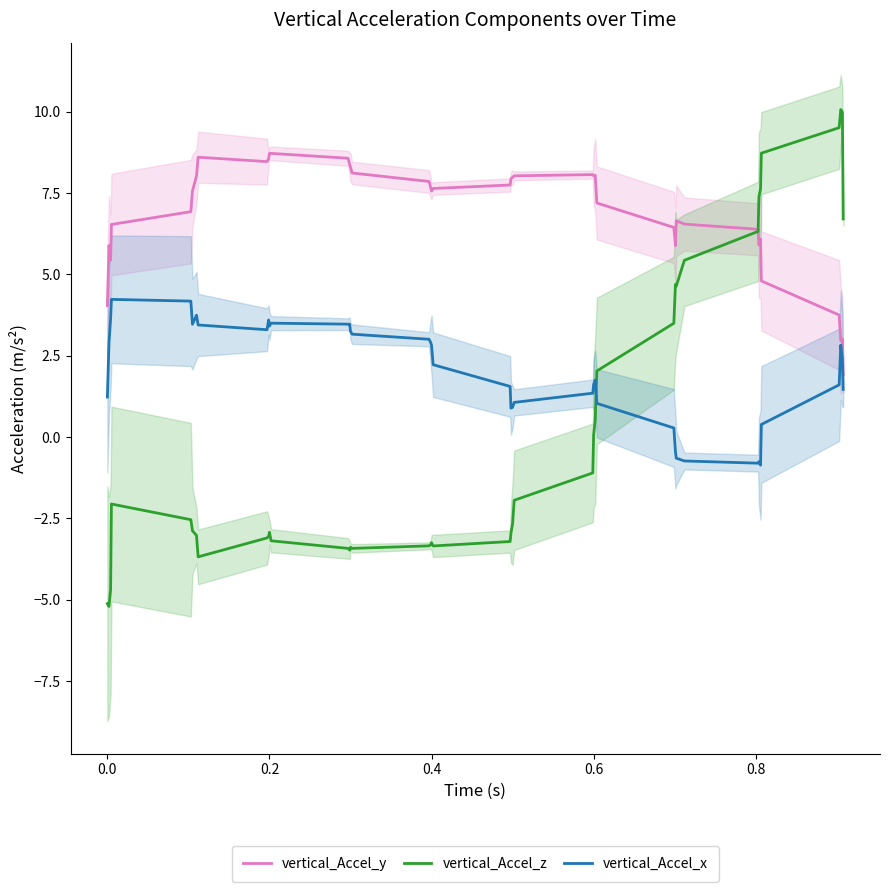

How many intersections are there between vertical_Accel_y and vertical_Accel_z?

1